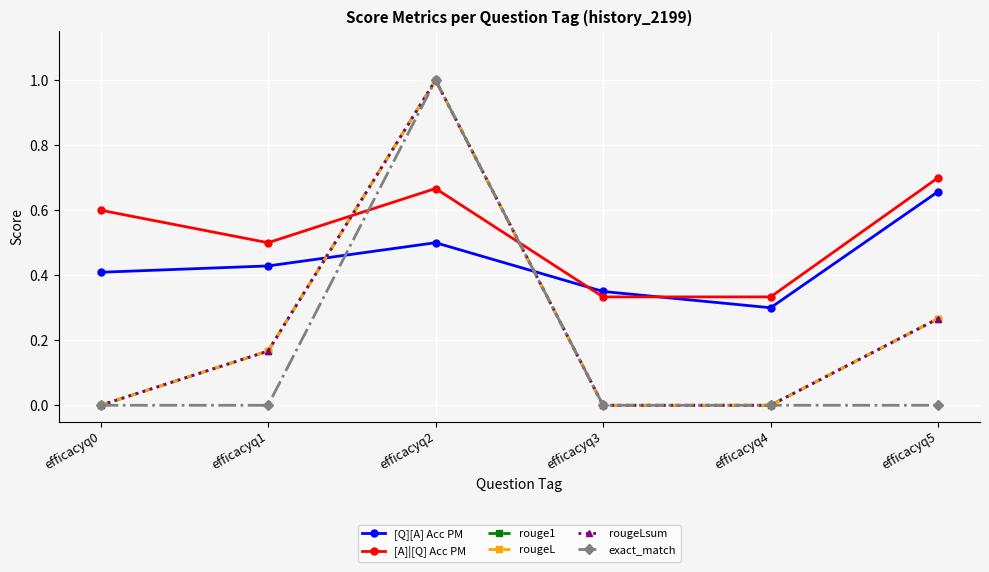

Which series ends up on top after the final intersection of [A]|[Q] Acc PM and rouge1?

[A]|[Q] Acc PM